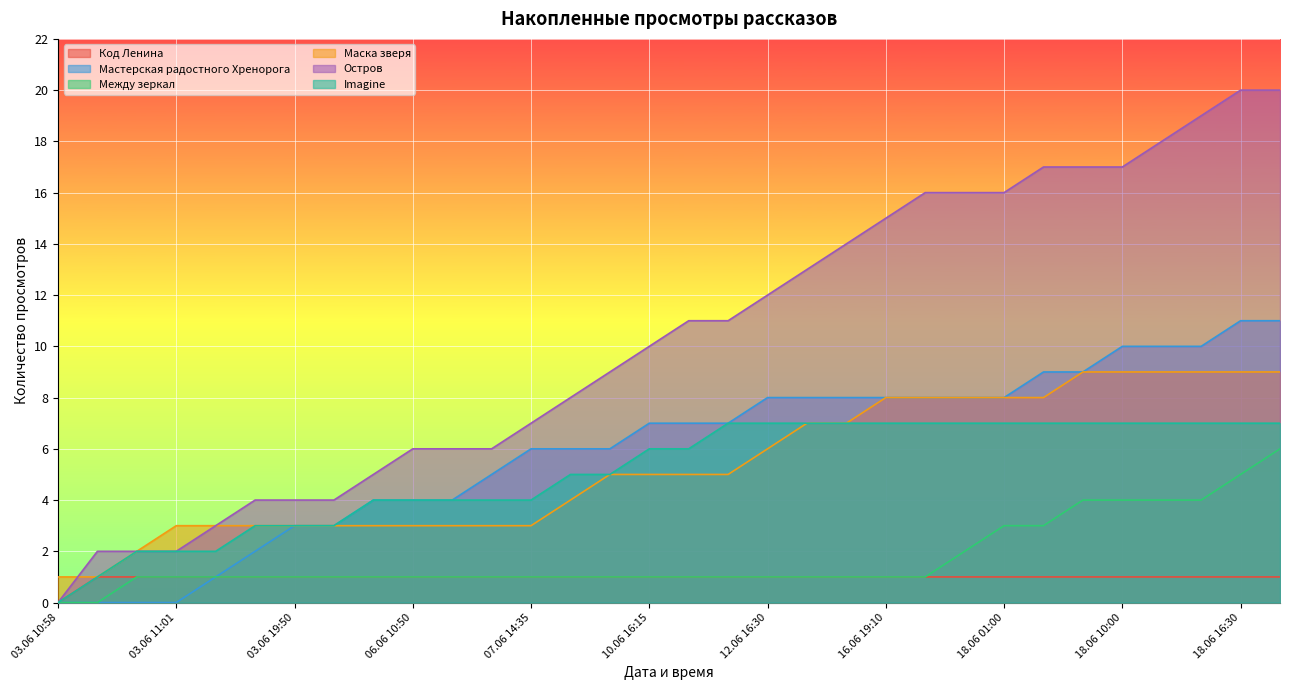

Where do Маска зверя and Остров first cross each other?

03.06 10:58 and 03.06 10:59